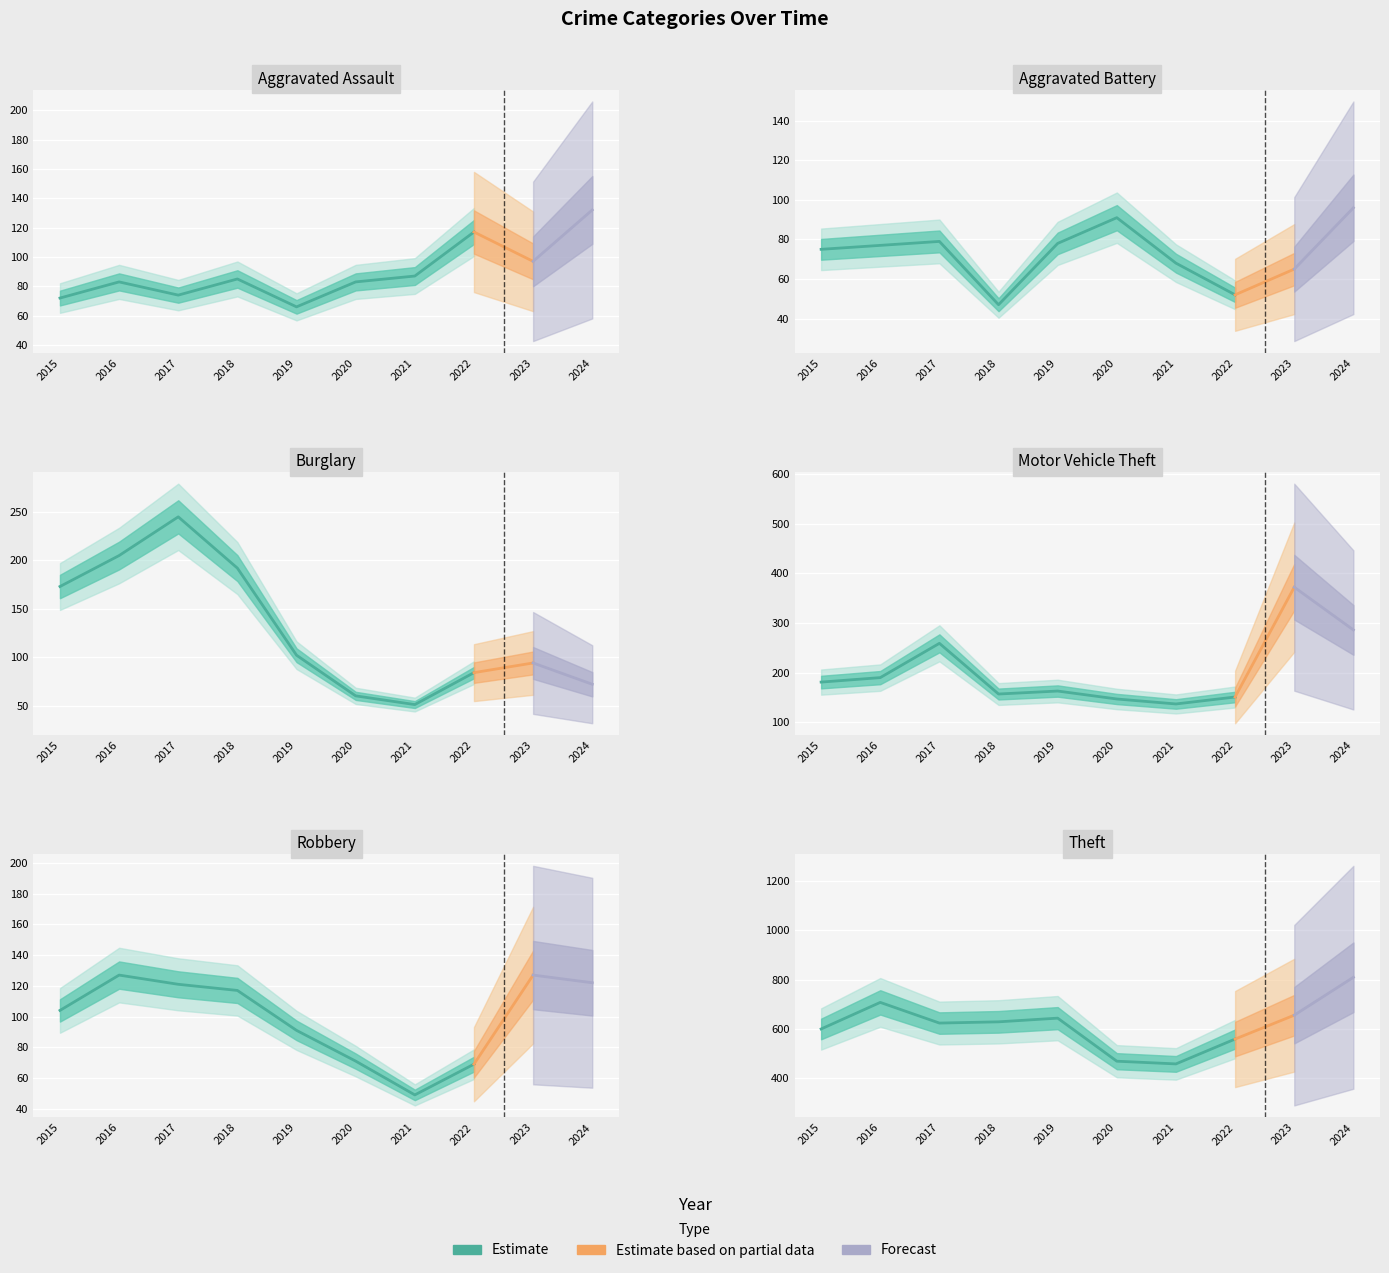

Rank the series at 2016 from highest to lowest value.

Theft, Burglary, Motor Vehicle Theft, Robbery, Aggravated Assault, Aggravated Battery